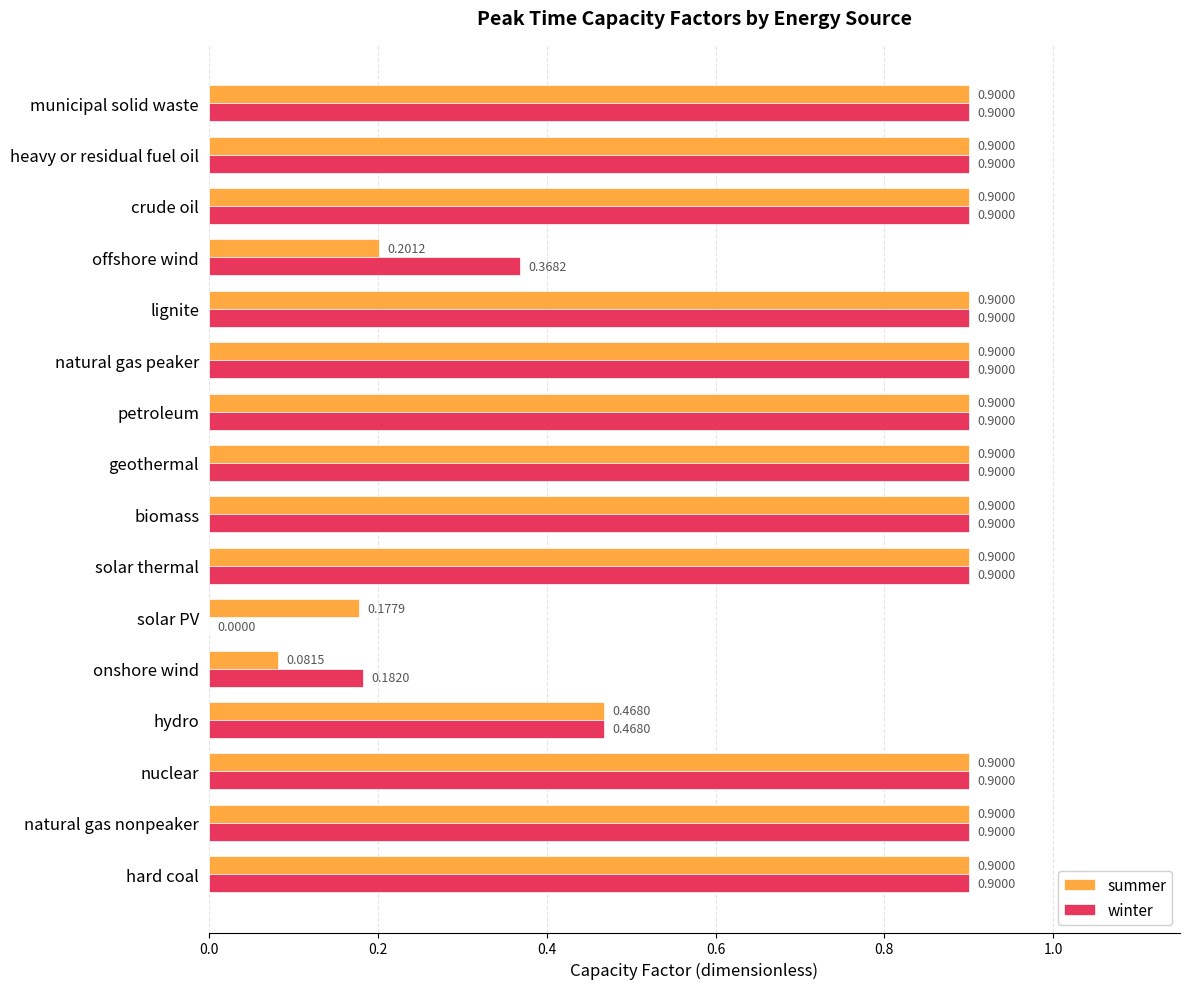

Where is summer nearest to the value 0?

onshore wind